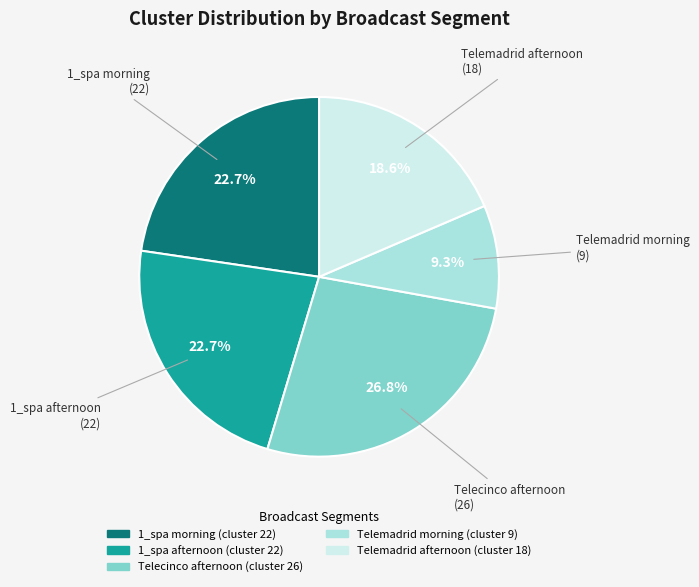

How many segments does this pie chart have?

5